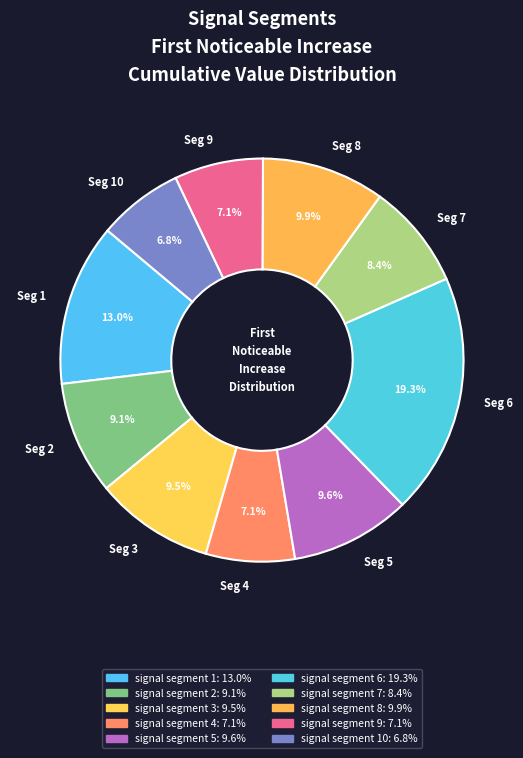

Which has a higher value, Seg 9 or Seg 5?

Seg 5